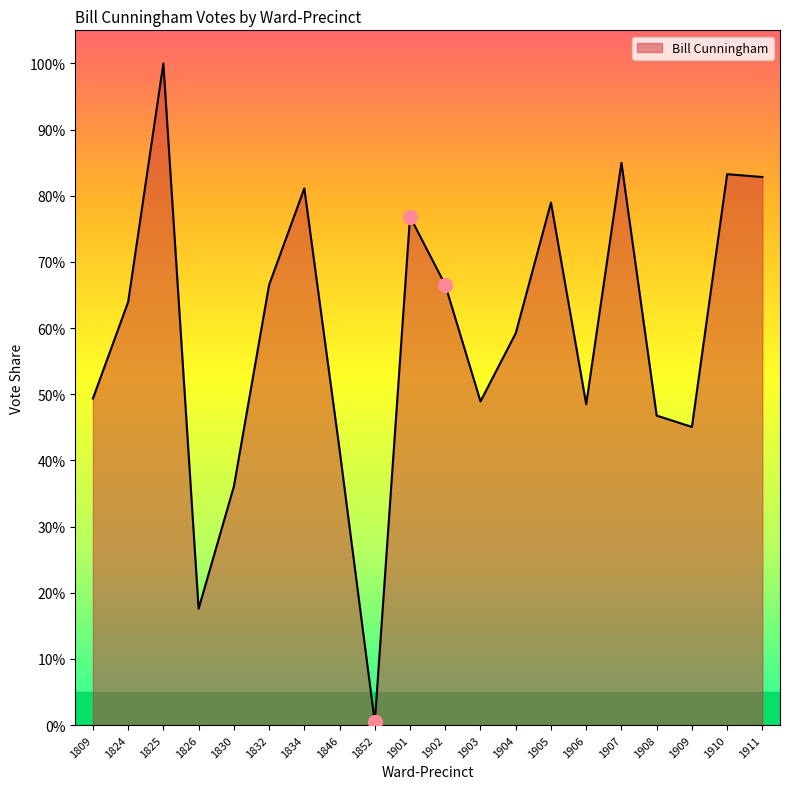

True or false: the data shows 66.5 at 1902.

True